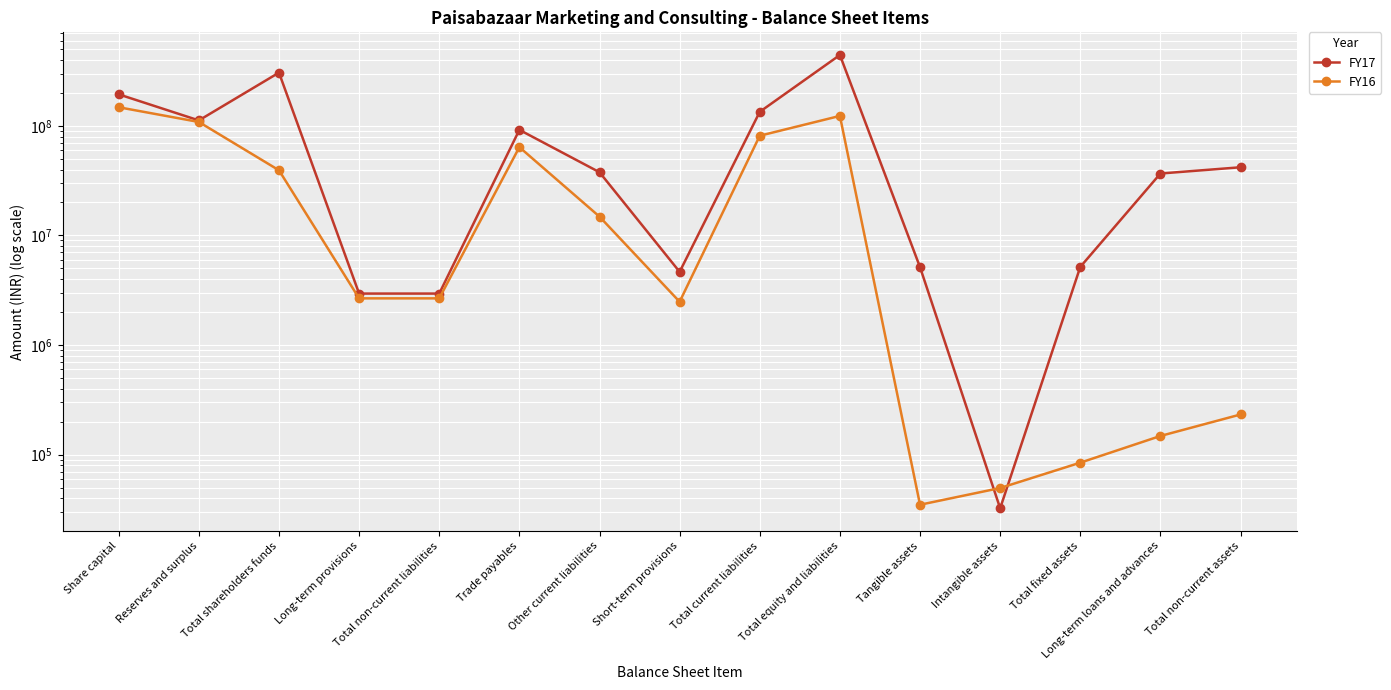

How many data points in FY16 are above 2668059?

7